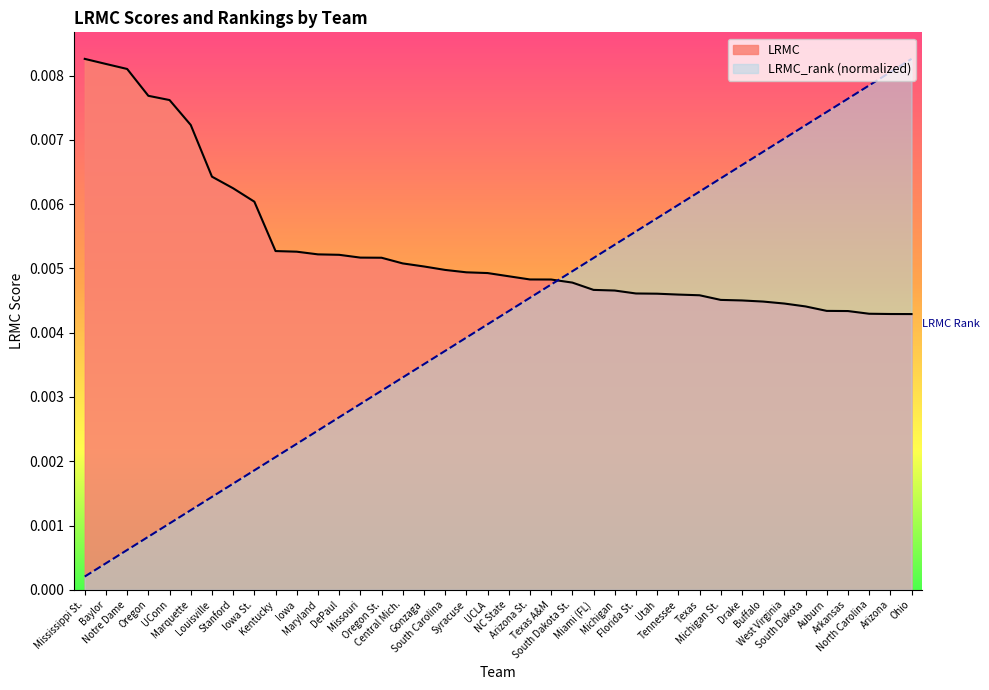

Which series has the largest range (max minus min)?

LRMC_rank (normalized)